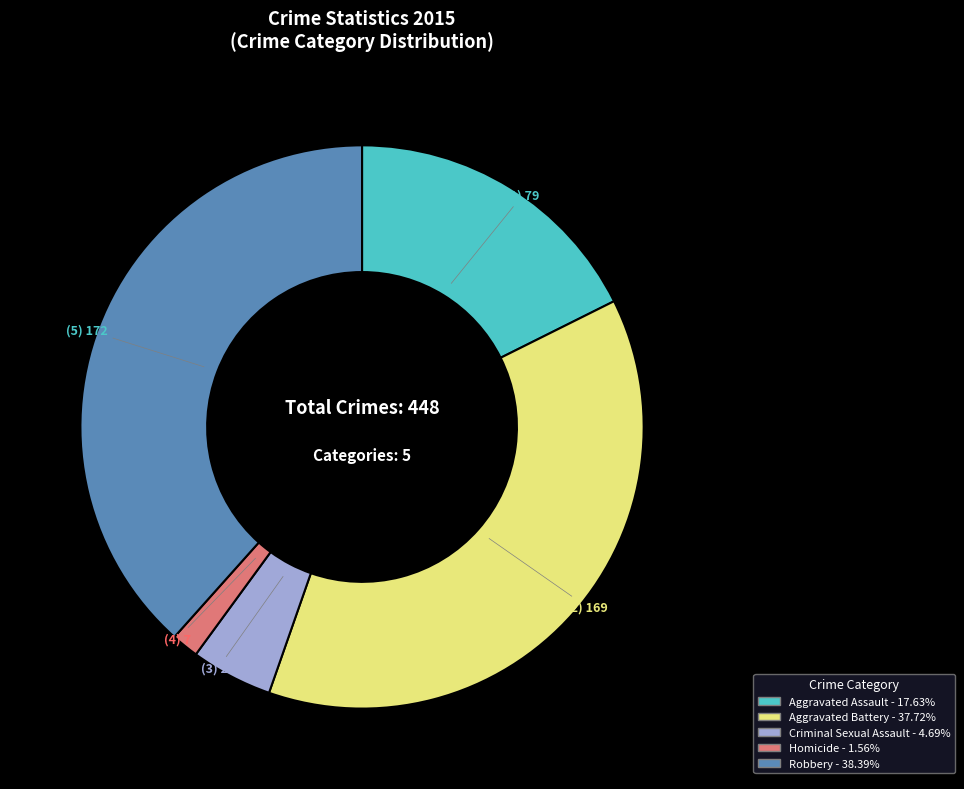

Which category has the biggest portion of the pie?

Robbery